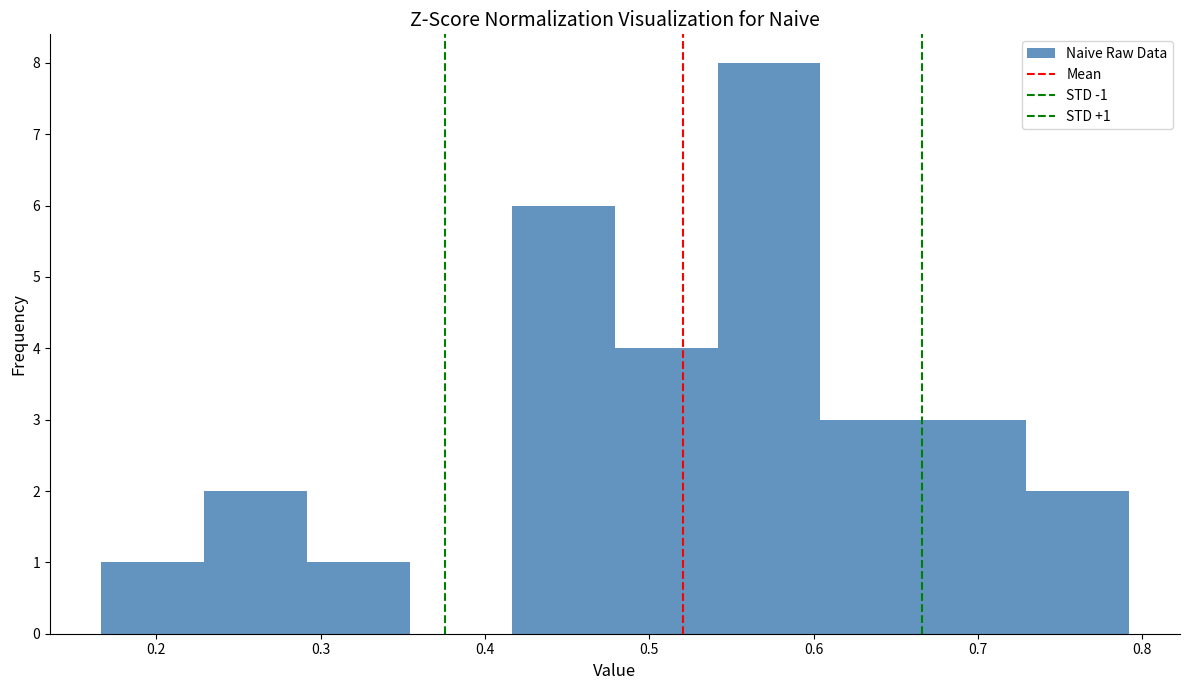

Over which range of the x-axis is the bar tallest?

0.54 to 0.60